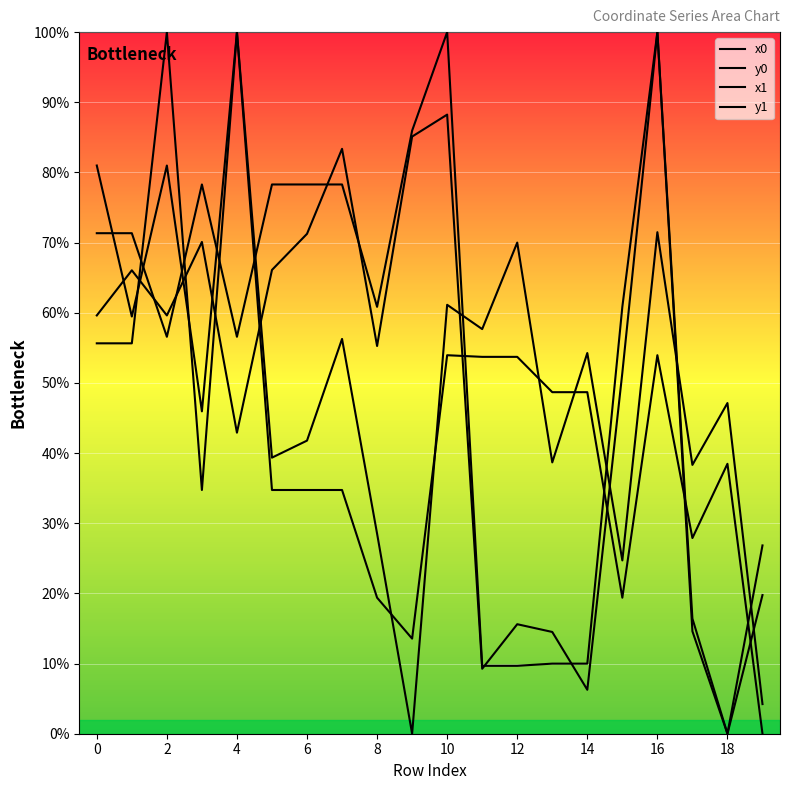

Reading left to right, what are all the values shown in this chart?

x0: 71.3	71.3	56.6	78.3	56.6	78.3	78.3	78.3	60.8	86.0	100.0	9.7	9.7	10.0	10.0	60.8	100.0	16.4	0.0	26.8
y0: 55.6	55.6	100.0	34.7	100.0	34.7	34.7	34.7	19.4	13.6	53.9	53.7	53.7	48.7	48.7	19.4	53.9	27.9	38.5	0.0
x1: 59.6	66.1	59.6	70.1	42.9	66.1	71.2	83.4	55.3	85.1	88.2	9.3	15.6	14.5	6.3	51.4	100.0	14.6	0.0	19.8
y1: 81.0	59.5	81.0	45.9	100.0	39.3	41.8	56.3	28.5	0.0	61.1	57.7	70.0	38.7	54.3	24.7	71.5	38.3	47.1	4.2